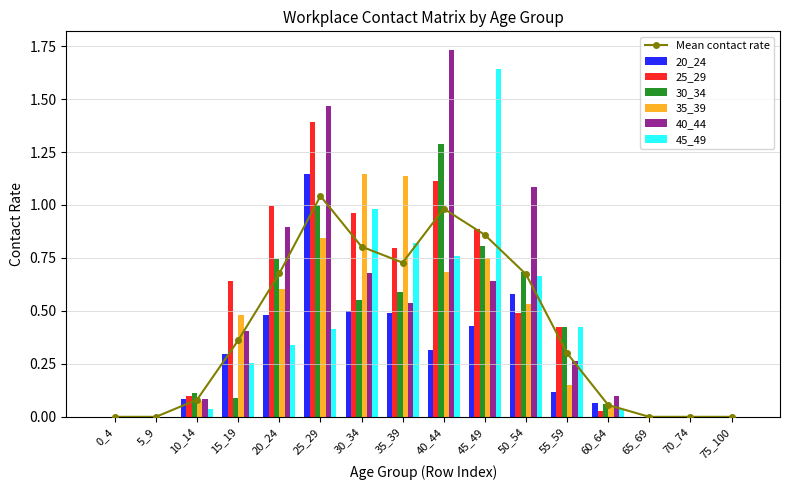

Is the value of 45_49 at 5_9 greater than the value of 20_24 at 5_9?

No